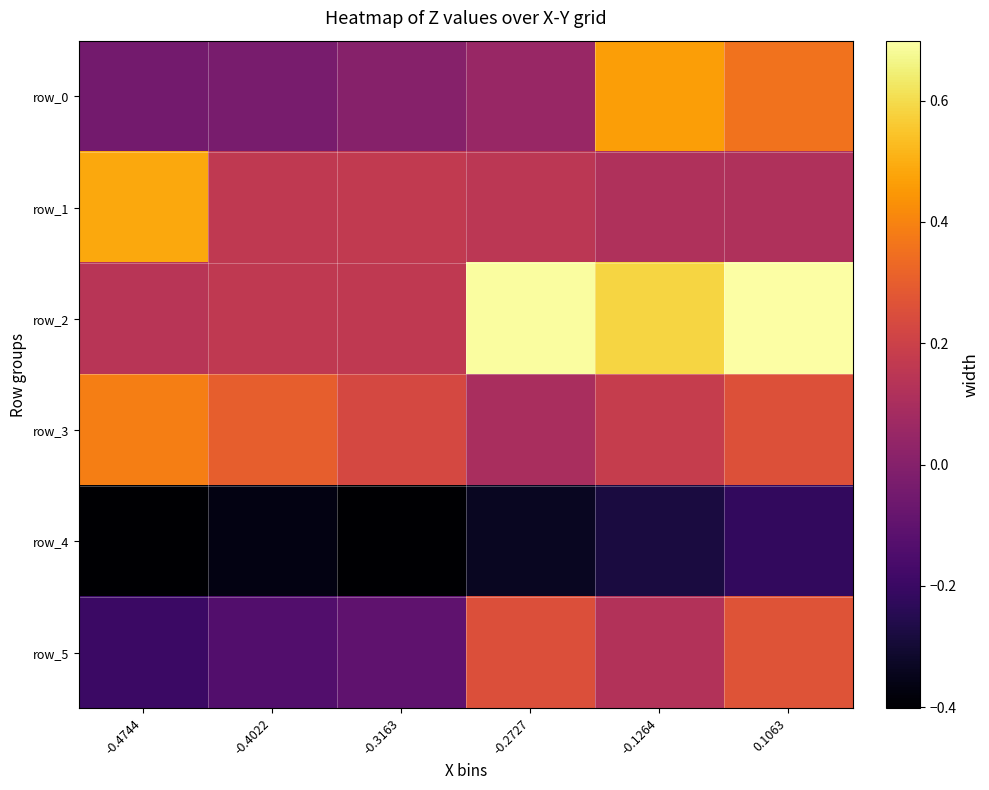

What is the difference between the highest and lowest values at 0.1063?

0.9